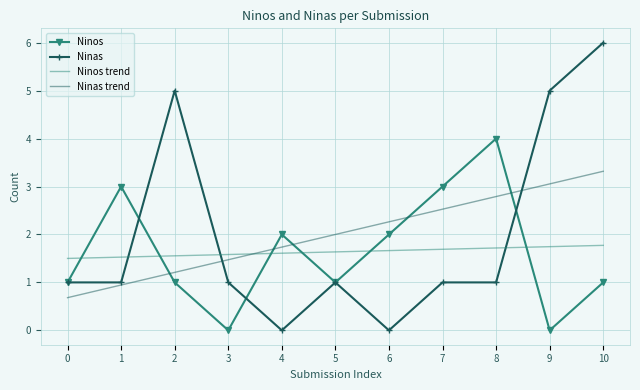

True or false: Ninos and Ninas cross at least once.

True